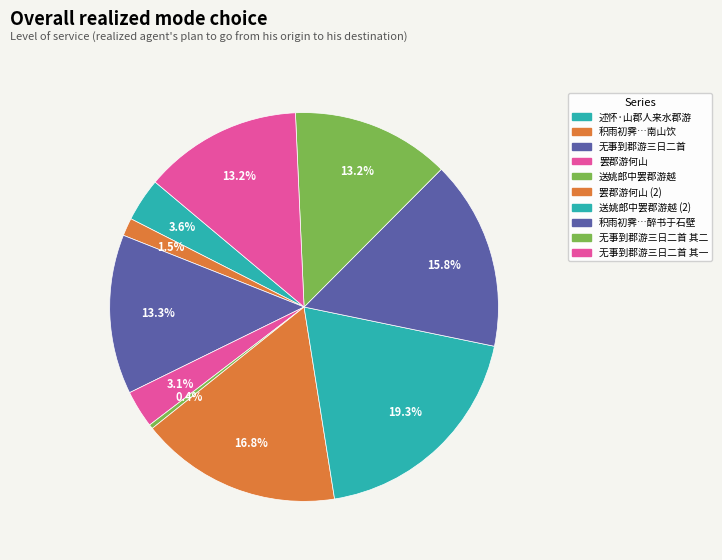

How many slices are in this pie chart?

10